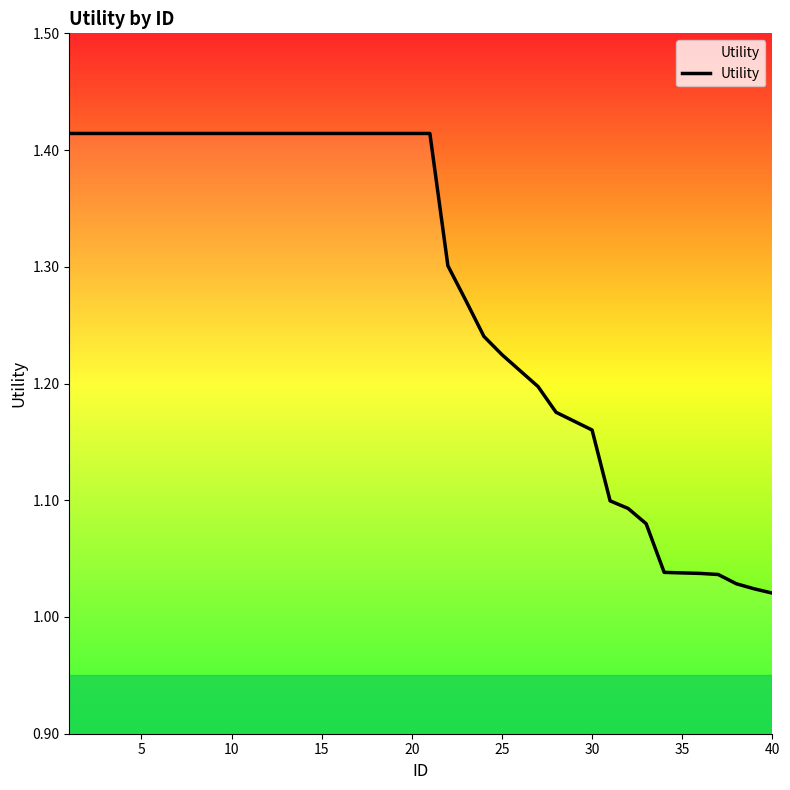

What is the difference between the maximum and minimum values?

0.4